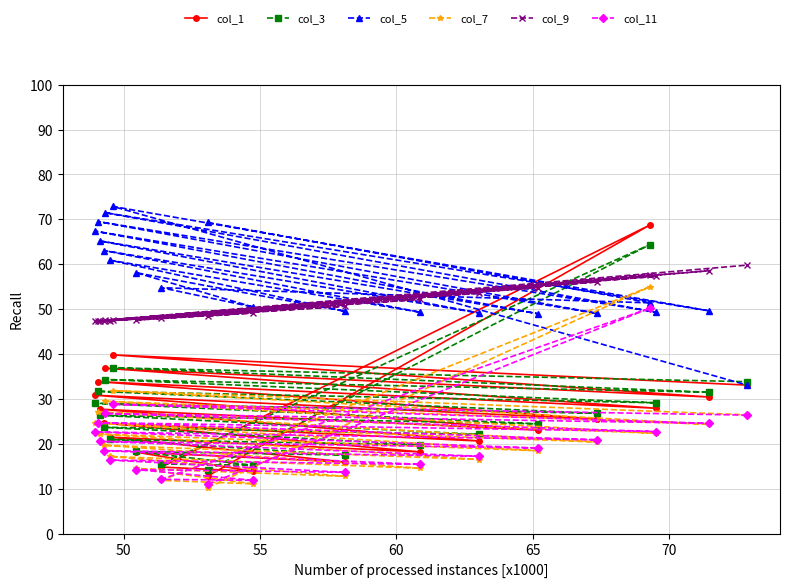

Rank the series by their maximum value, from highest to lowest.

col_5, col_1, col_3, col_9, col_7, col_11